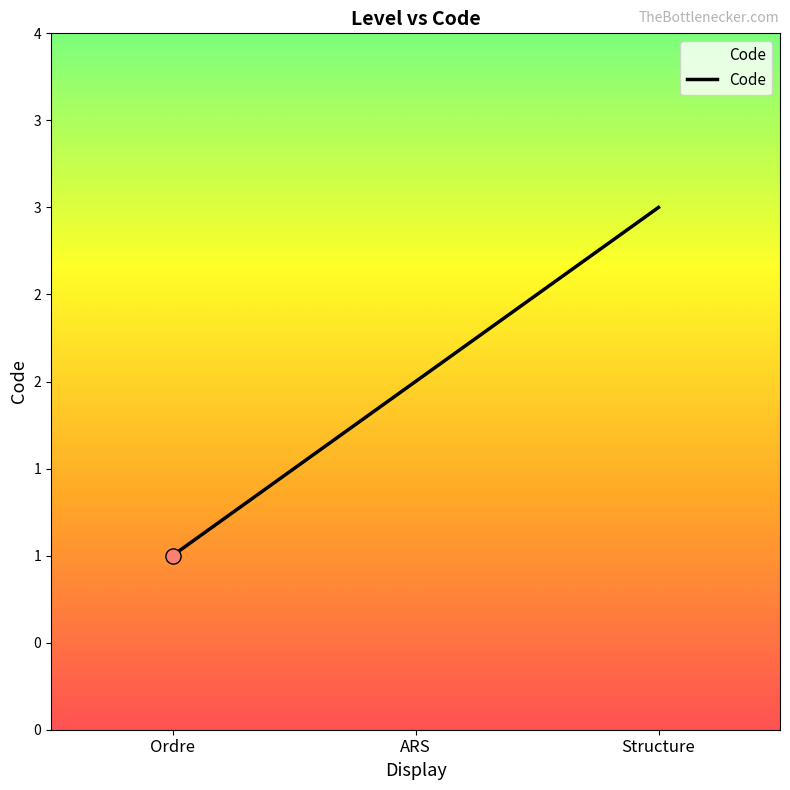

What is the change in value from Ordre to Structure?

+2